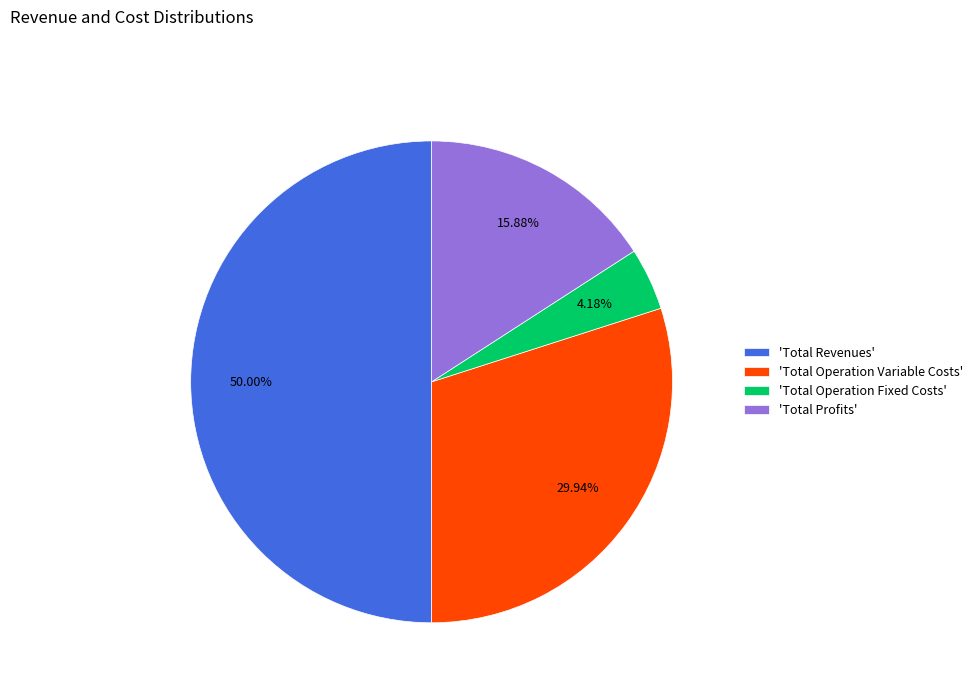

Between 'Total Operation Fixed Costs' and 'Total Operation Variable Costs', which is larger?

'Total Operation Variable Costs'